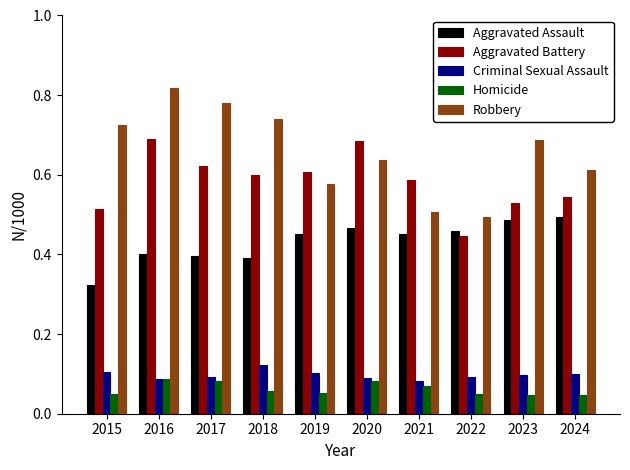

Which series has the largest range (max minus min)?

Robbery